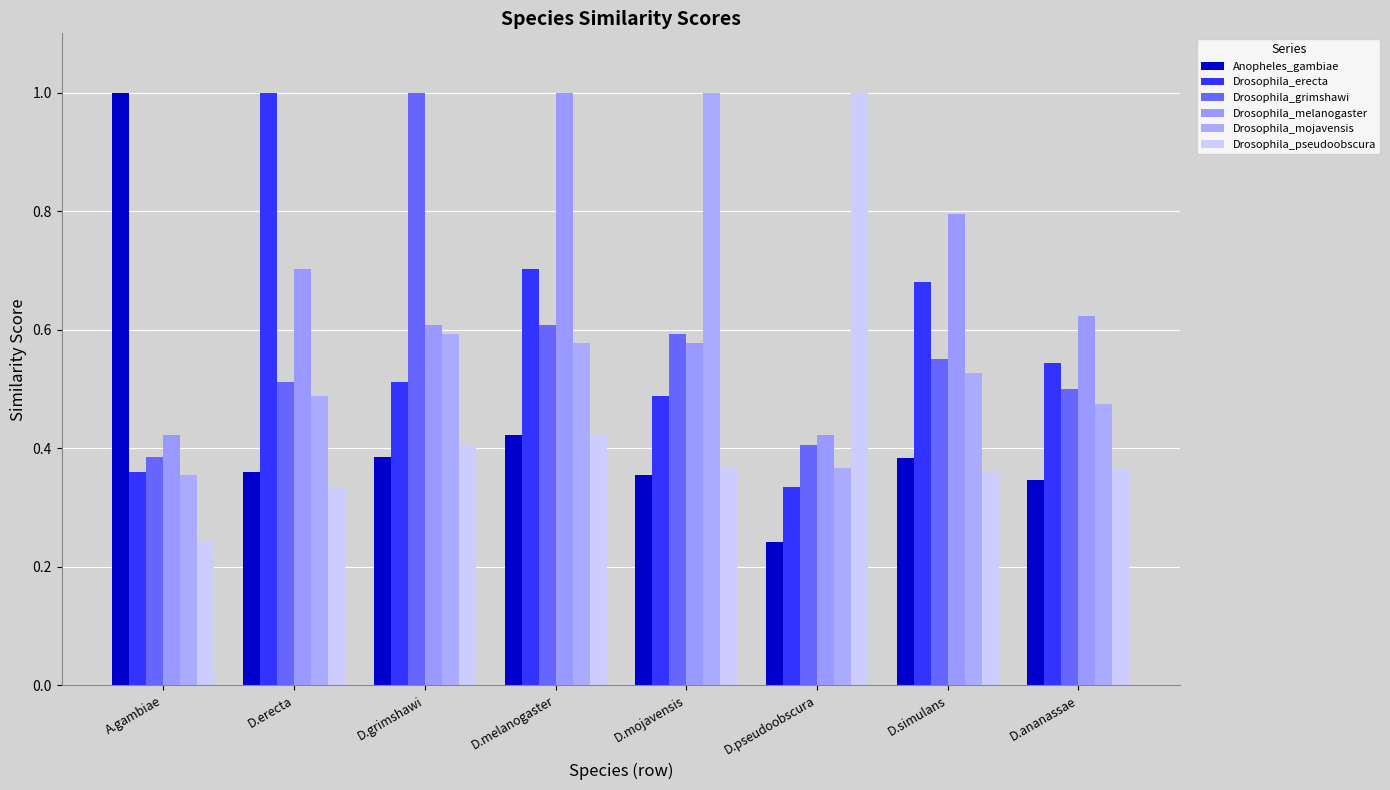

At how many categories does at least one series exceed 0?

8